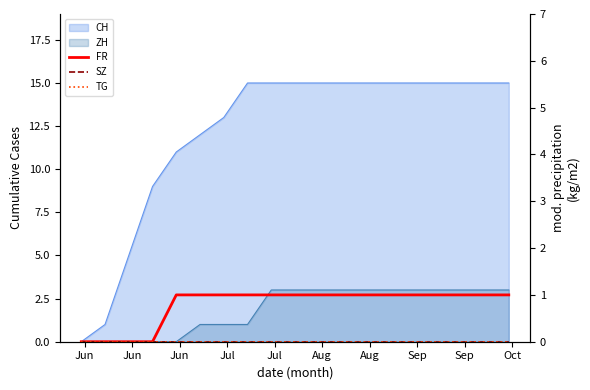

Does the chart have visible grid lines?

No